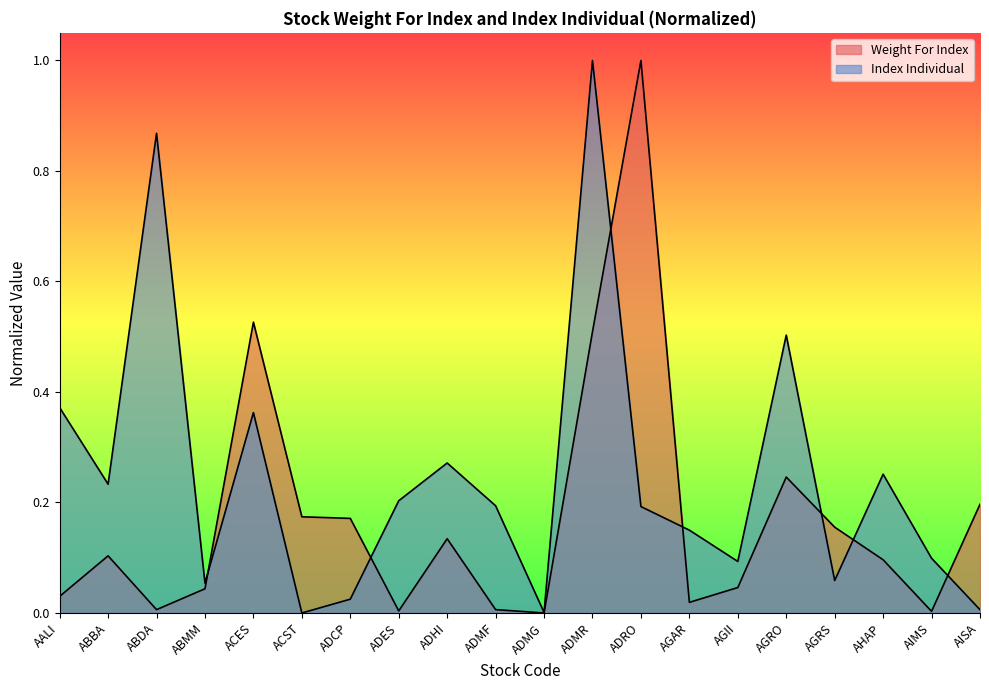

Which series has the widest spread of values?

Weight For Index